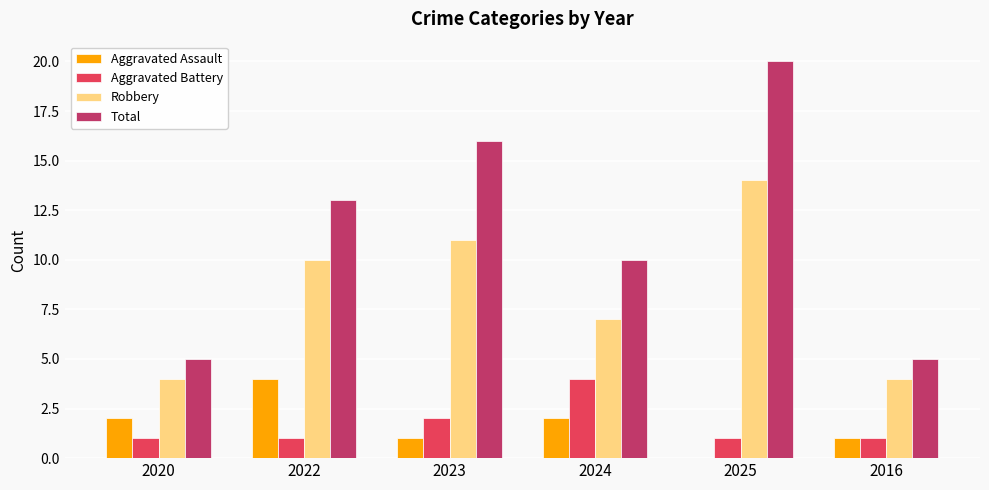

What is the greatest value displayed?

20